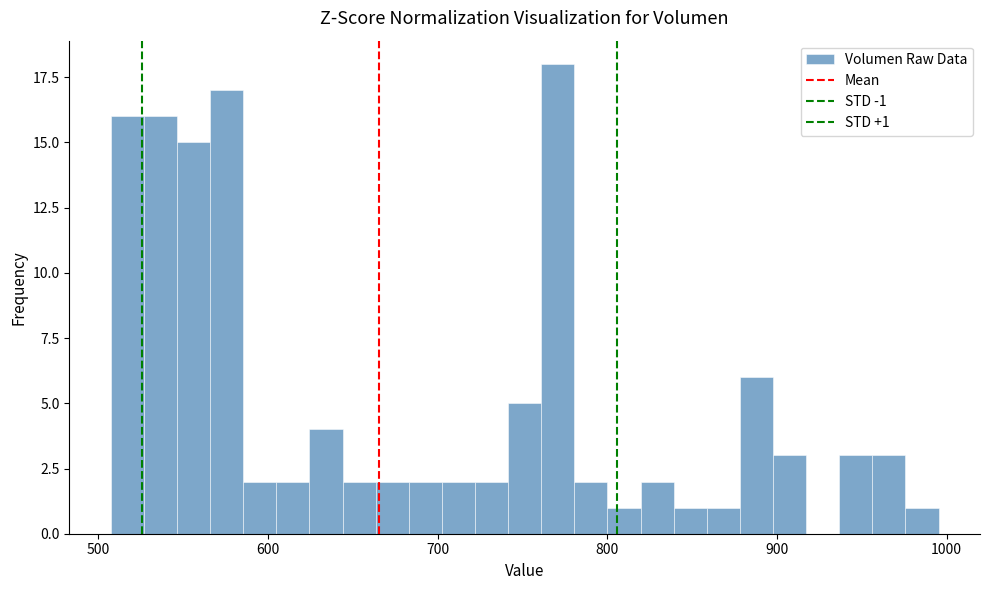

Read against the x-axis, roughly where is the centre of the tallest bar?

770